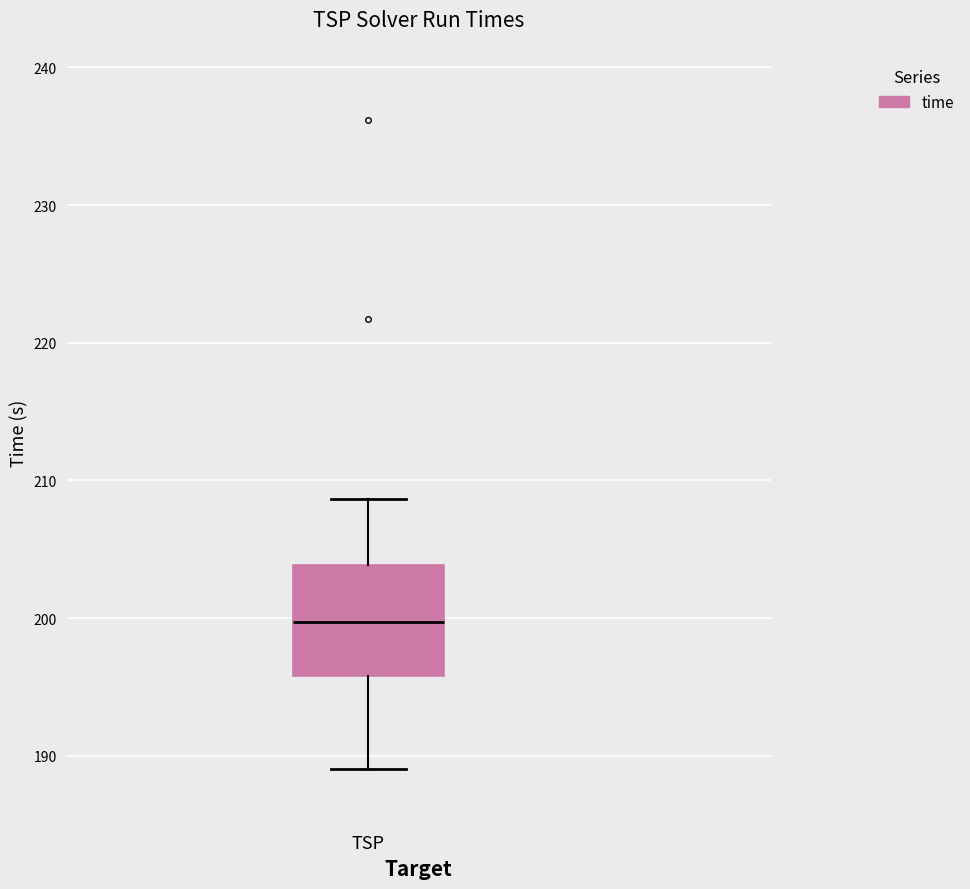

Transcribe this box plot: give where the median line is, the range the box spans, and where the two whiskers end, as read against the y-axis. The values are not printed on the chart, so give them approximately, as read against the axis.

median 200, box 196 to 204, whiskers 189 to 209